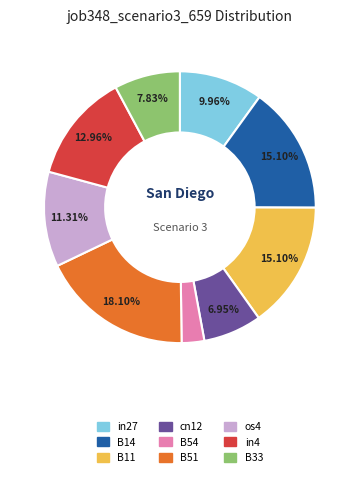

Is it true that os4 is 11% of the pie?

True